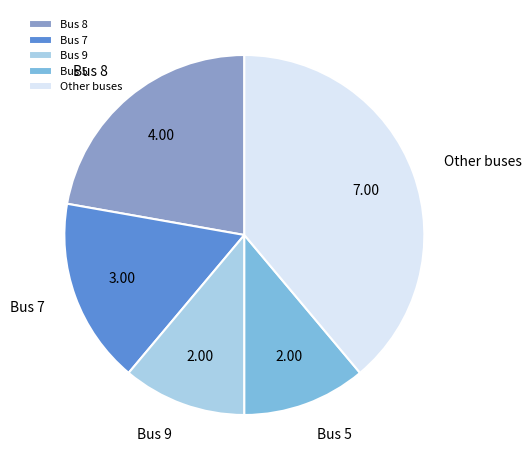

Which category has the biggest portion of the pie?

Other buses